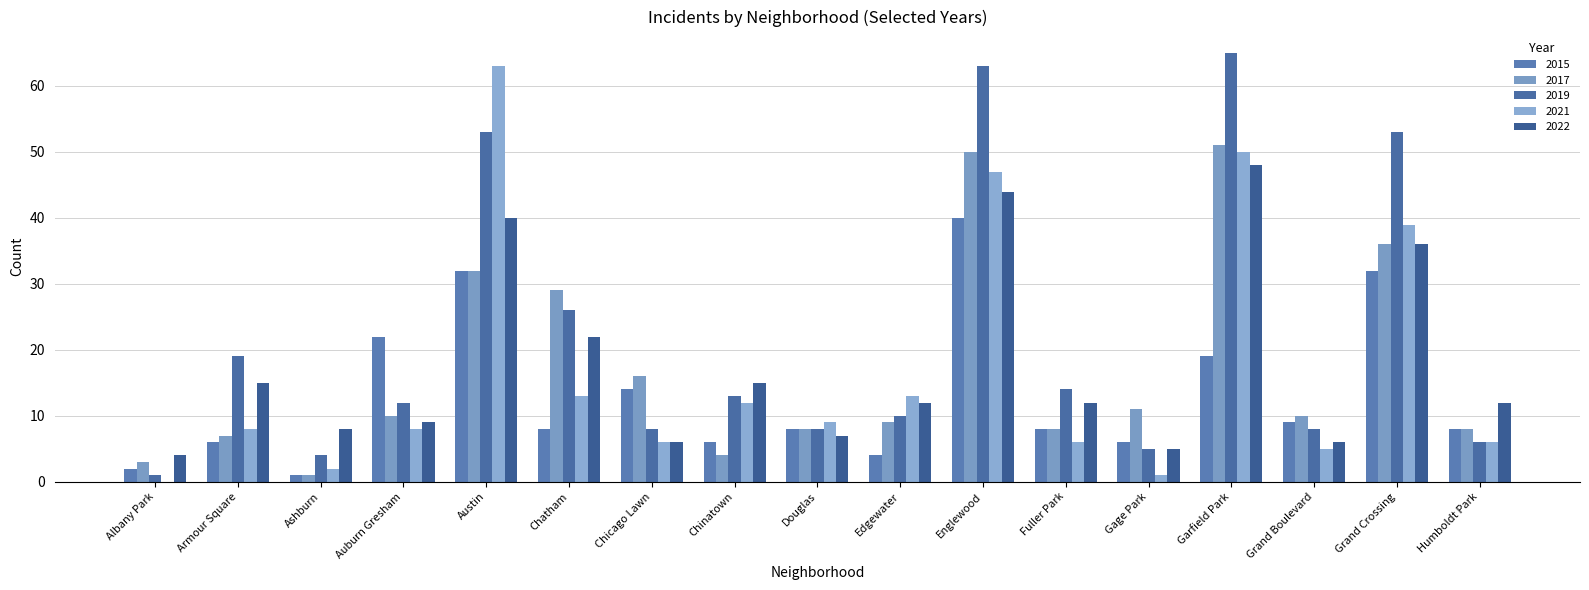

What is the value of the 2015 bar at the 10th from the left?

4